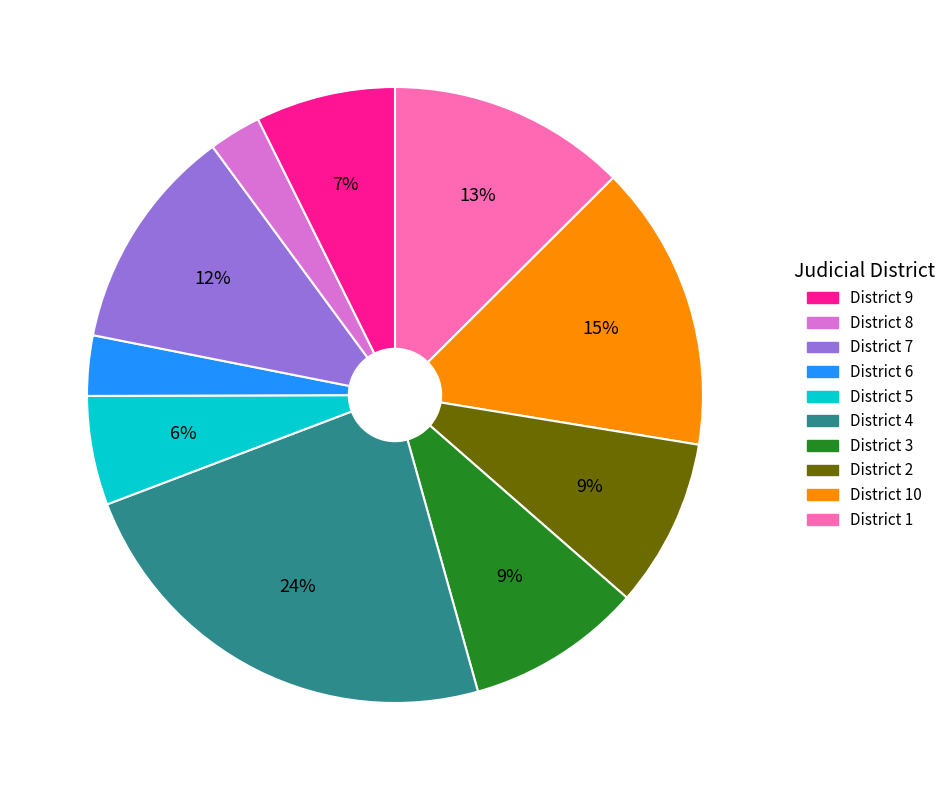

Does any single category account for the majority?

No